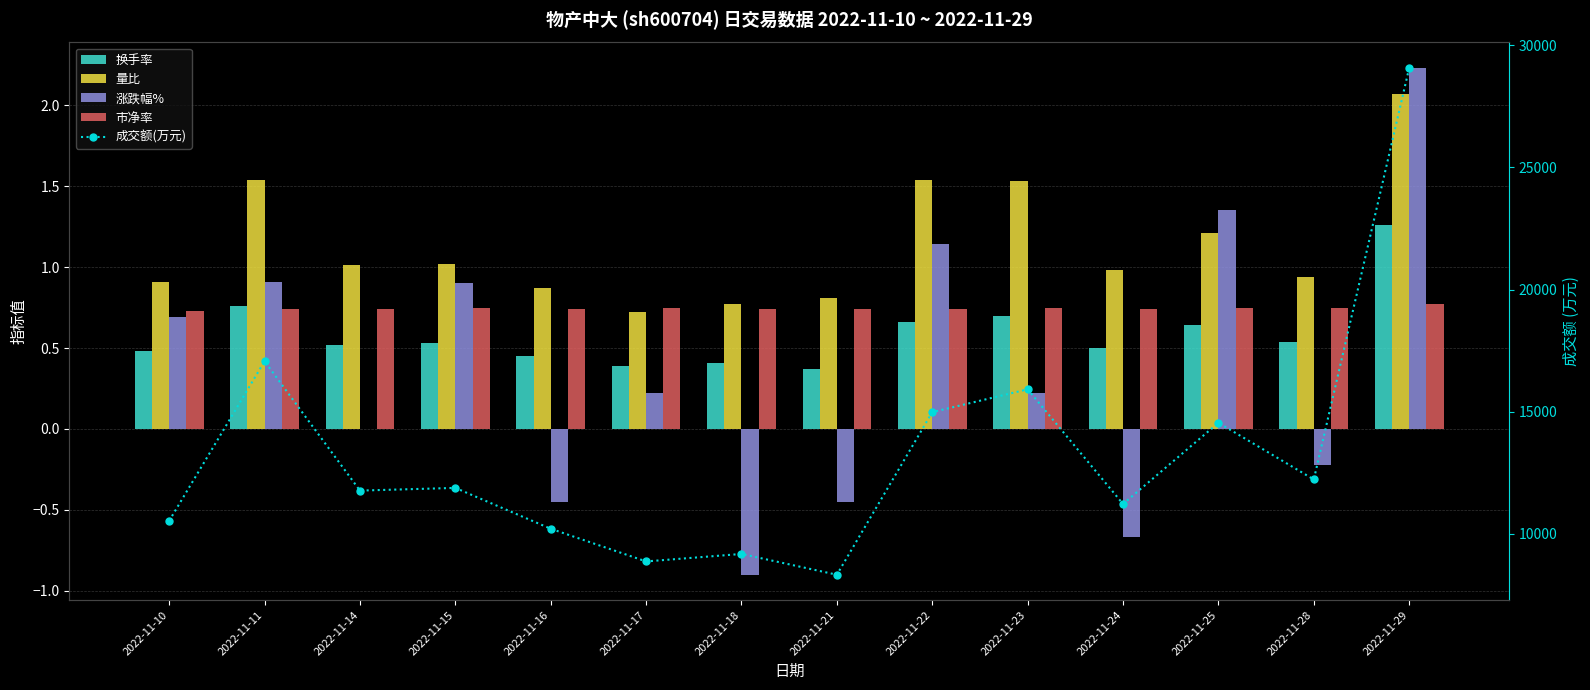

Which series has the largest range (max minus min)?

成交额(万元)